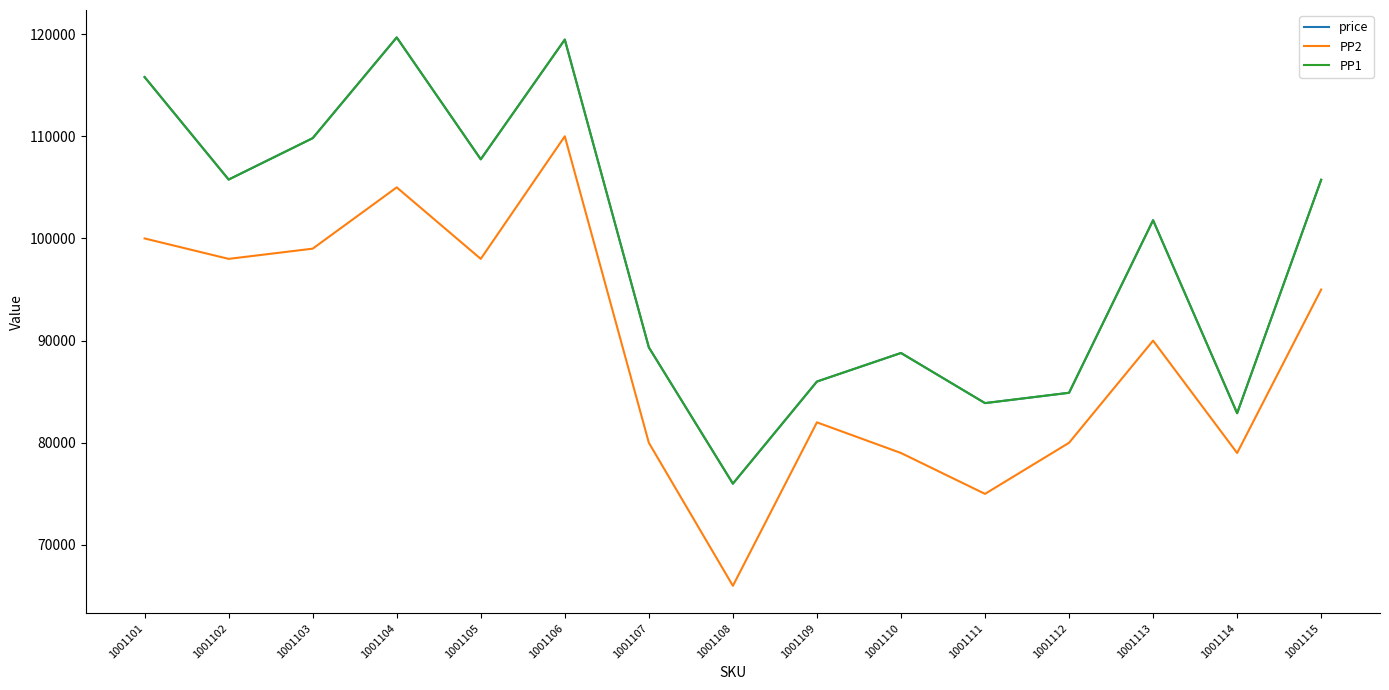

Does the chart have visible grid lines?

No